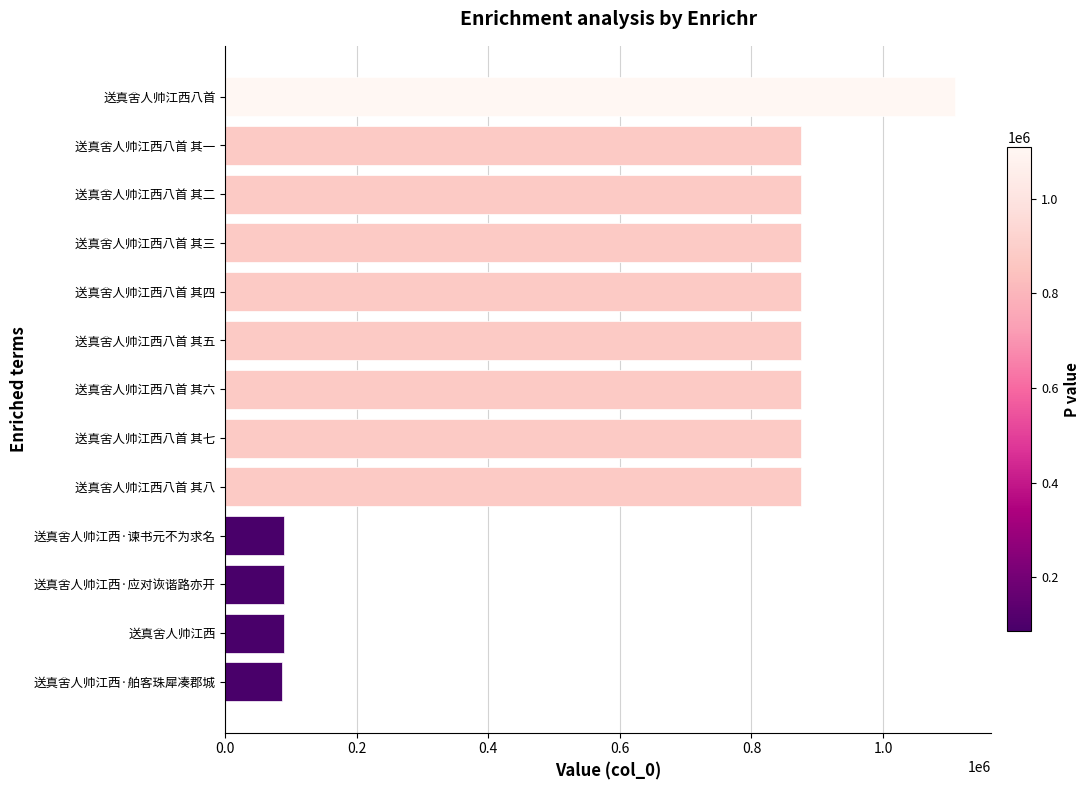

What is the difference between the maximum and minimum values?

1022772